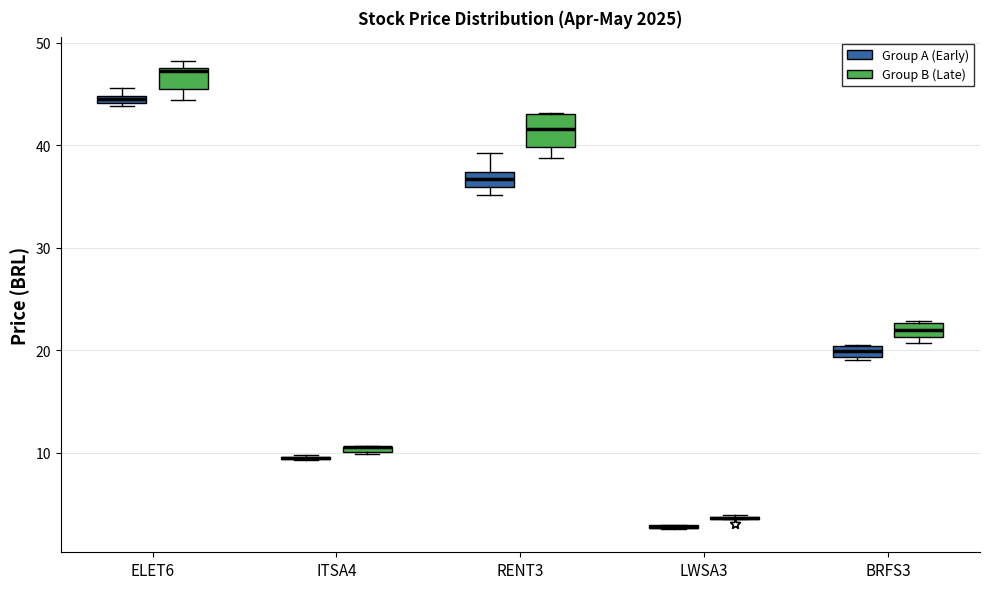

Where is the lower edge of the box for BRFS3 (Group B (Late)) on the y-axis? The values are not printed on the chart, so give them approximately, as read against the axis.

21